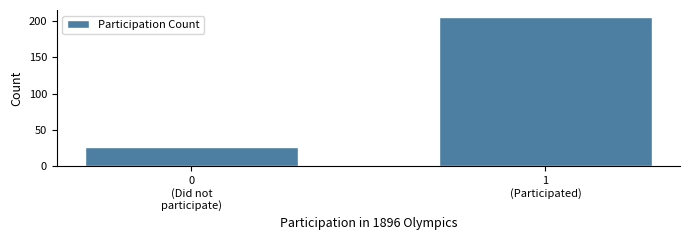

Reading left to right, what are all the values shown in this chart?

26	205